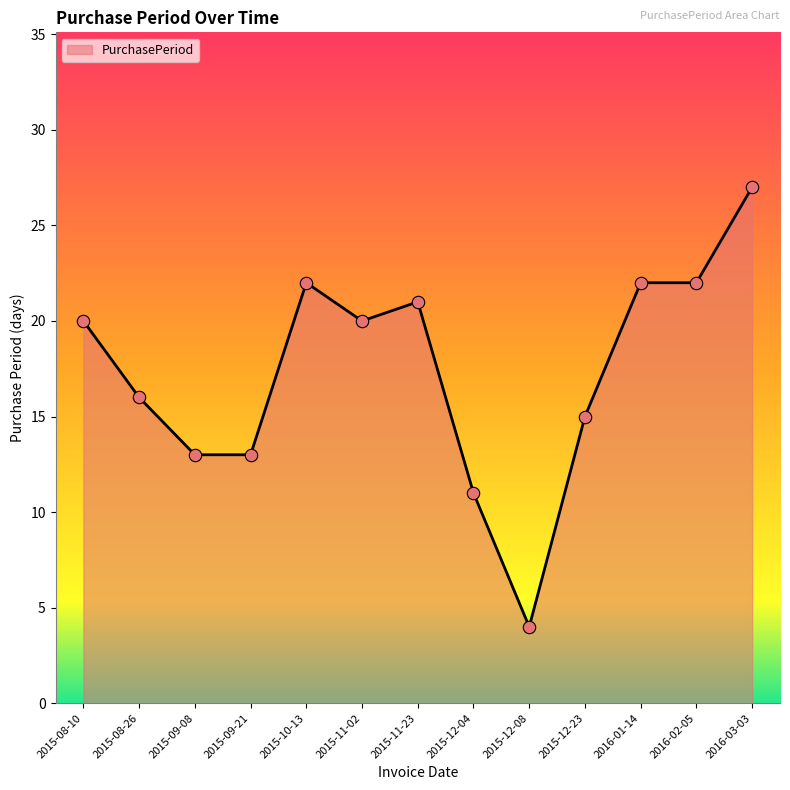

What is the change in value from 2015-11-23 to 2016-03-03?

+6